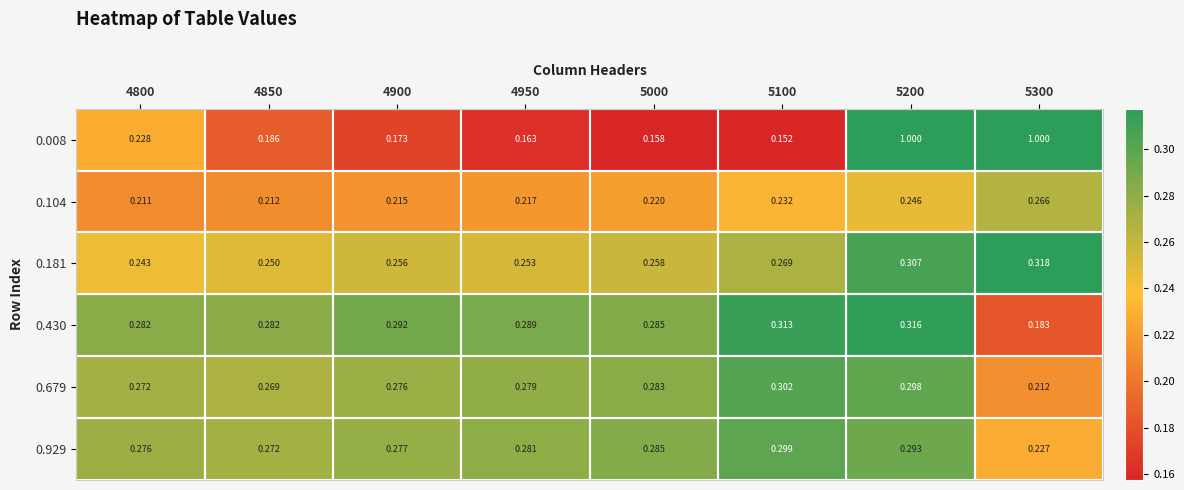

Is the value of 0.679 at 4950 greater than the value of 0.430 at 5300?

Yes